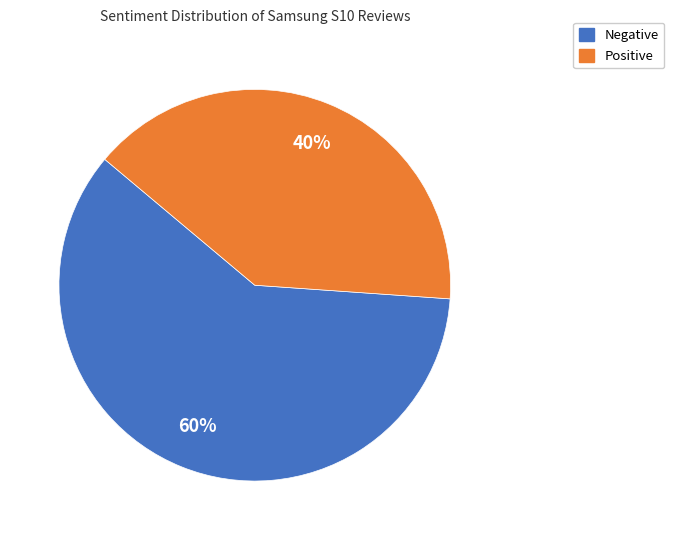

Is the sum of Negative and Positive greater than half?

Yes